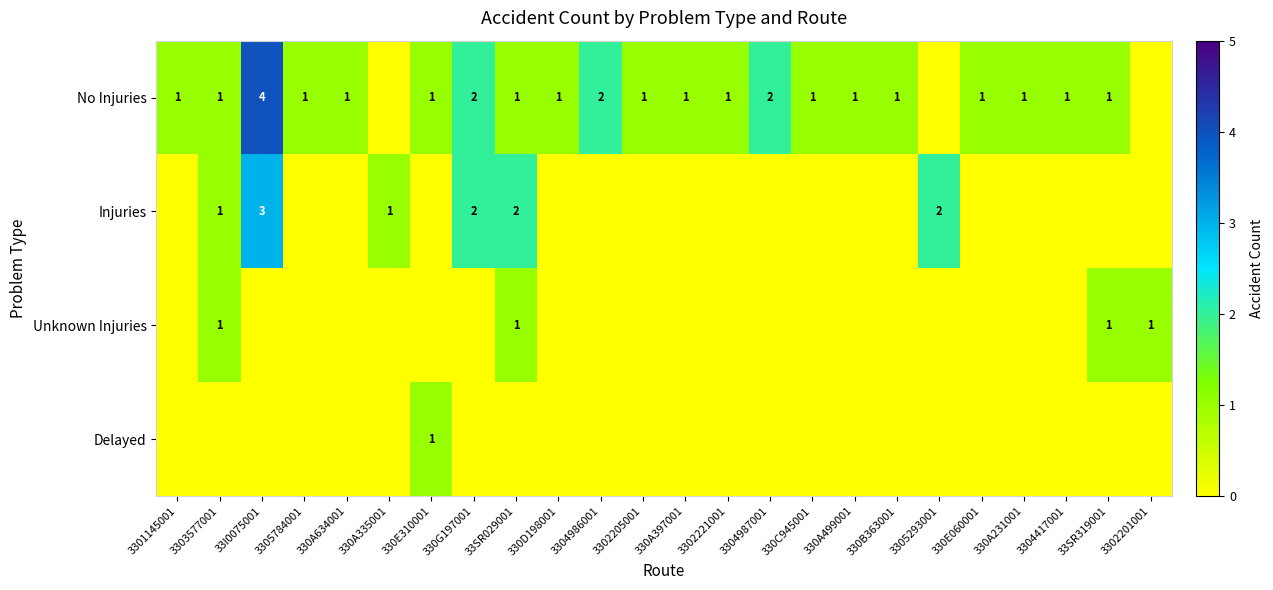

The No Injuries series shows 2 at 330A499001. True or false?

False